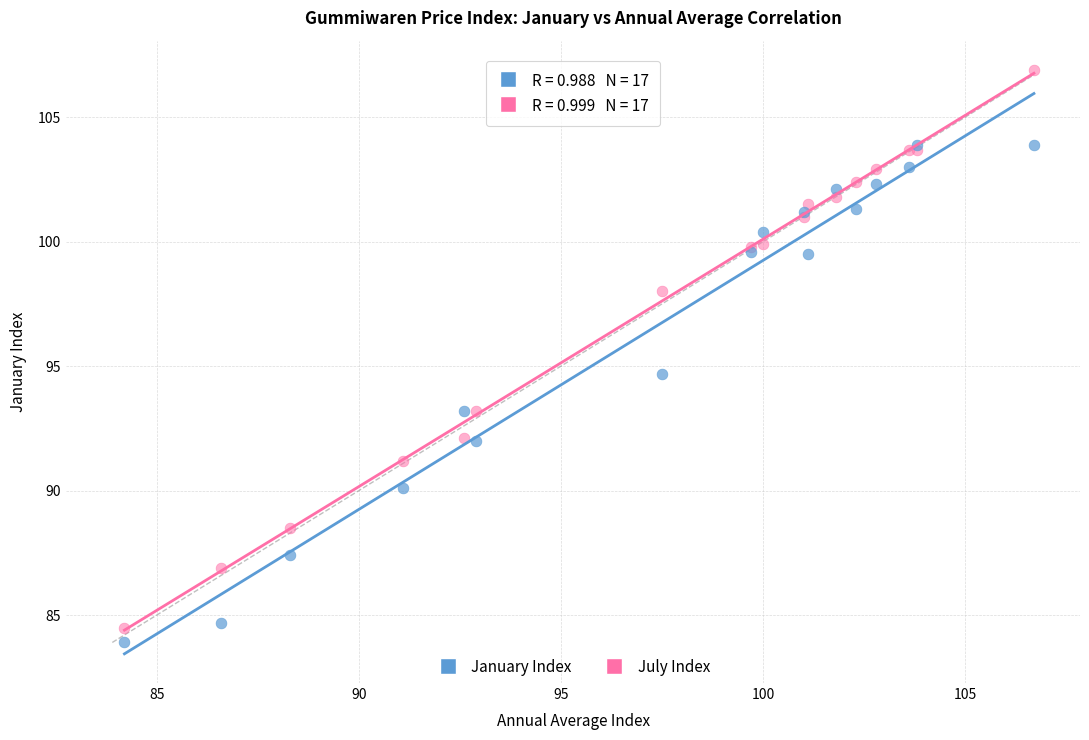

Across all series, what Y value is closest to 95?

94.7